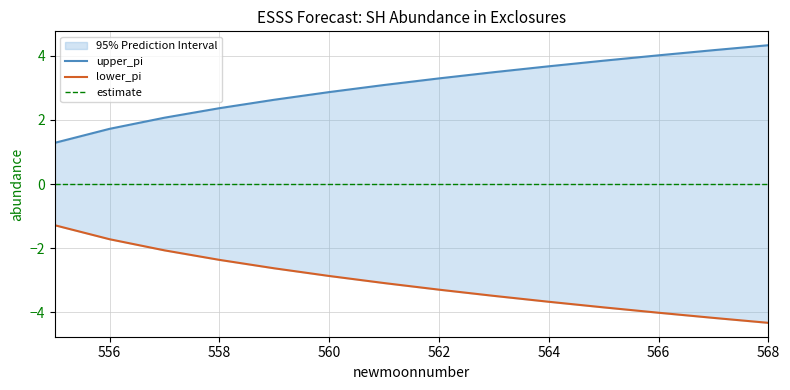

How many lines are shown in the chart?

3